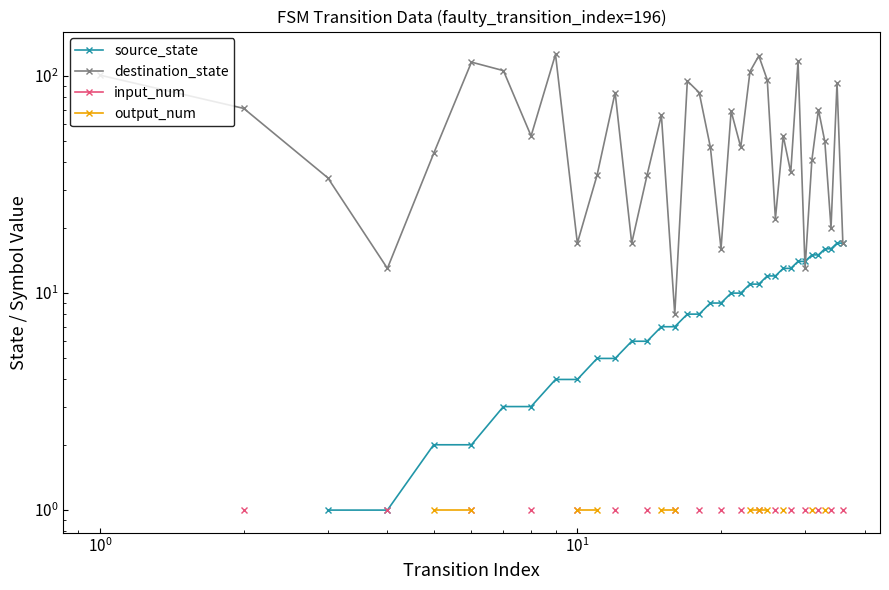

Is it true that source_state equals 4.7 at 6?

False